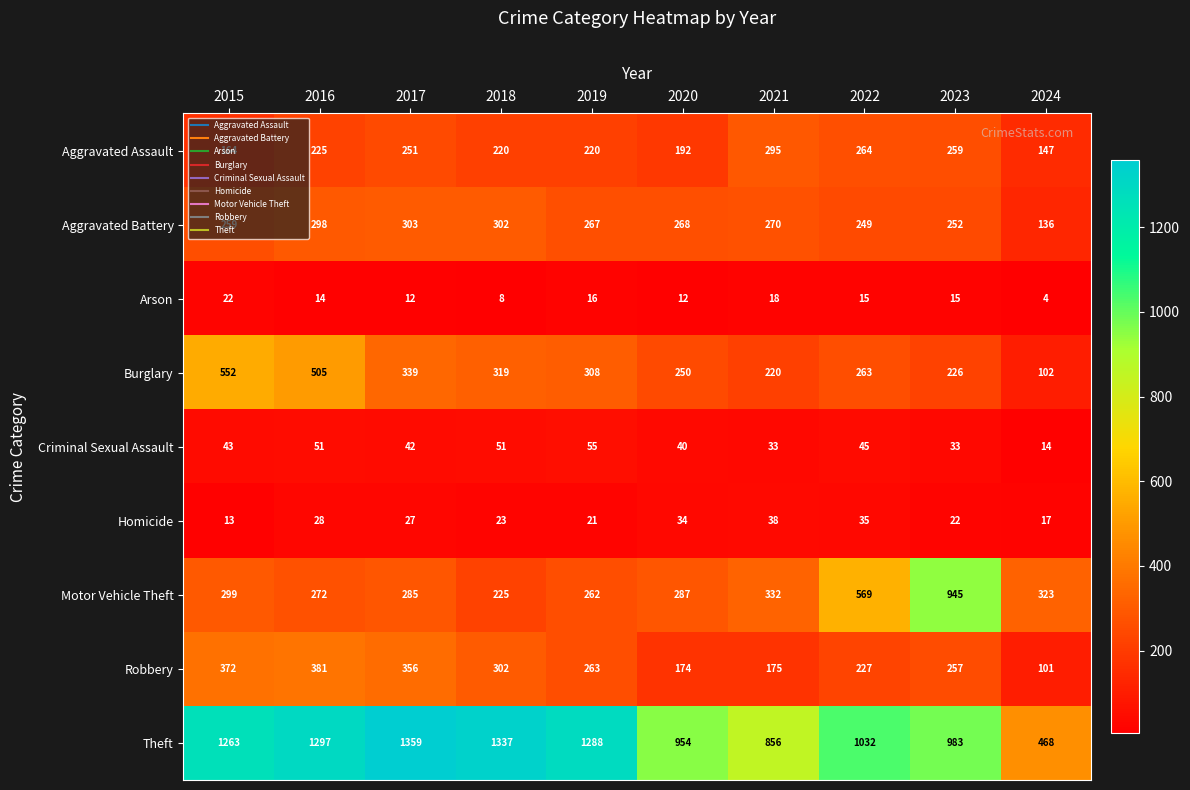

At which label is Motor Vehicle Theft closest to 585?

2022